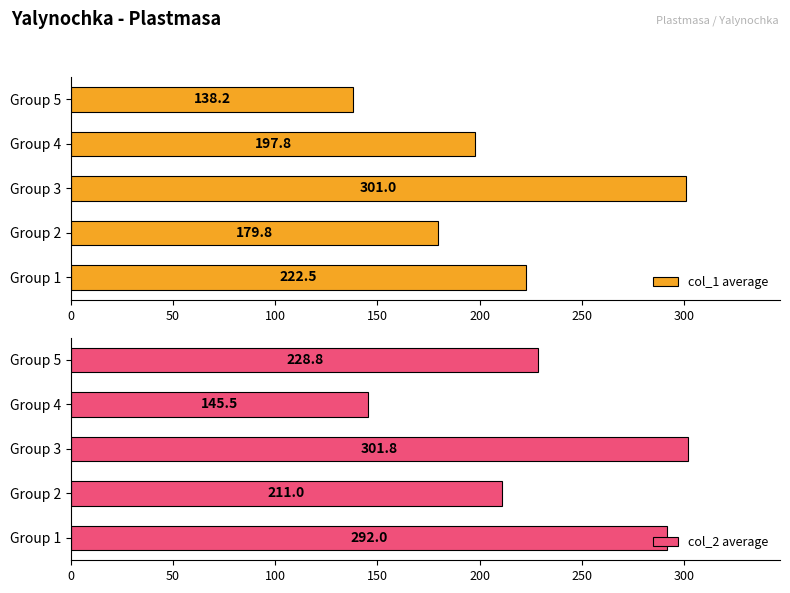

What are all the series names shown in the legend?

col_1 average, col_2 average